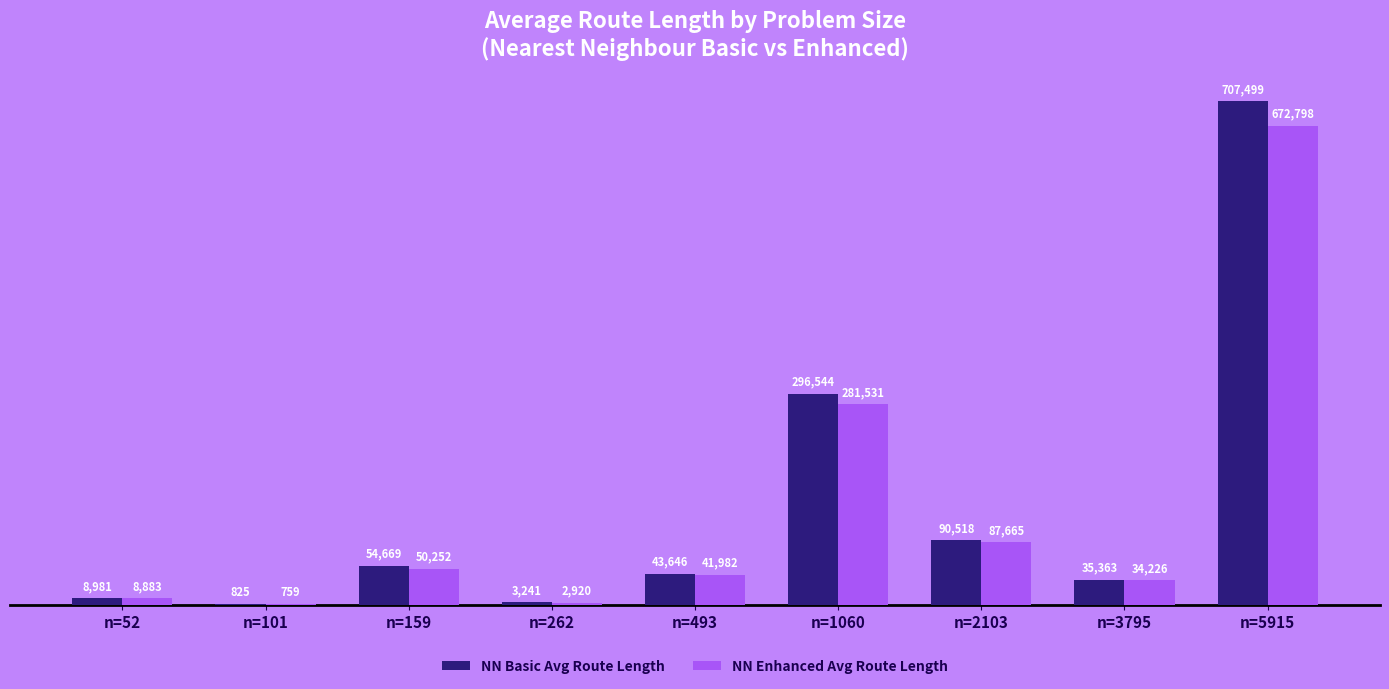

What is the greatest value displayed?

707498.6